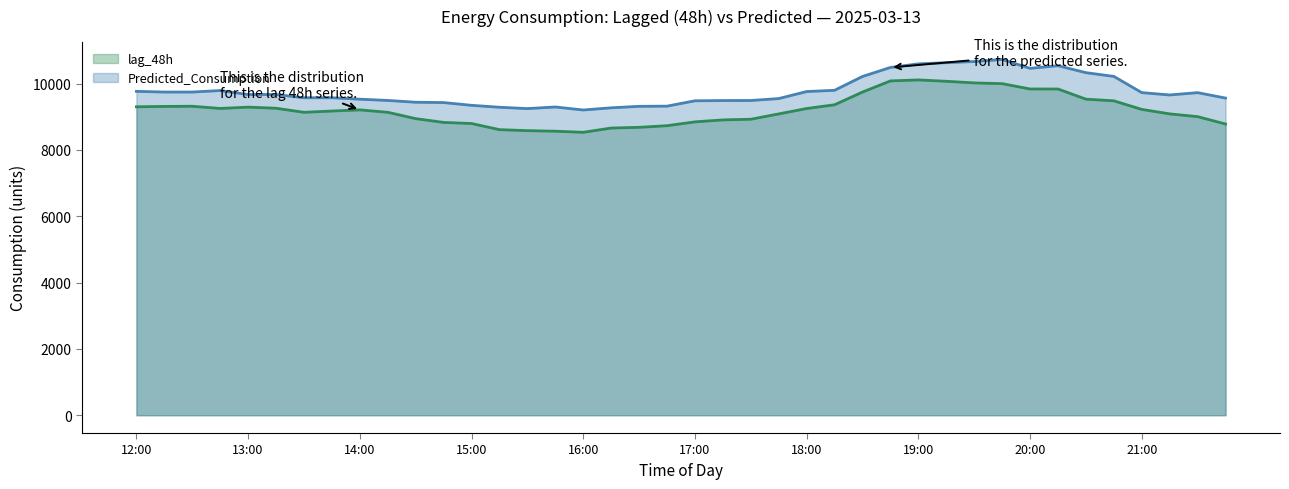

What is the sum of all lag_48h values?

368419.0